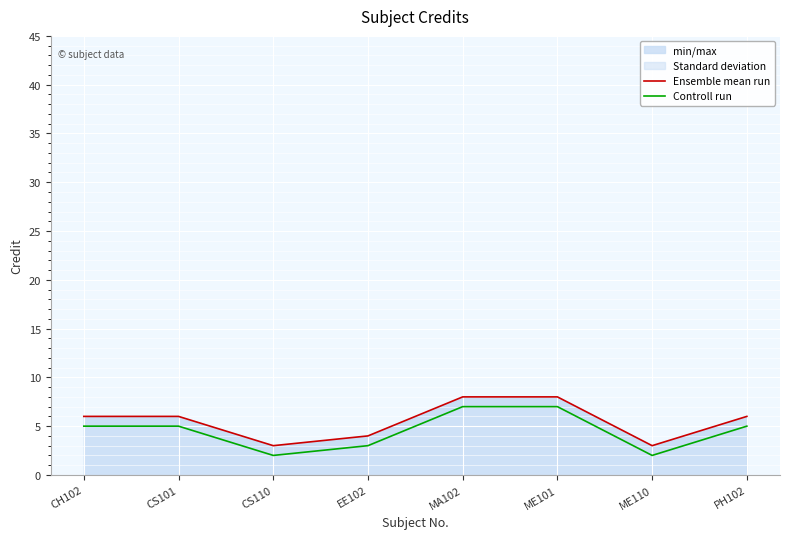

Reading right to left, list all the values displayed in this chart.

Ensemble mean run: 6	3	8	8	4	3	6	6
Controll run: 5	2	7	7	3	2	5	5